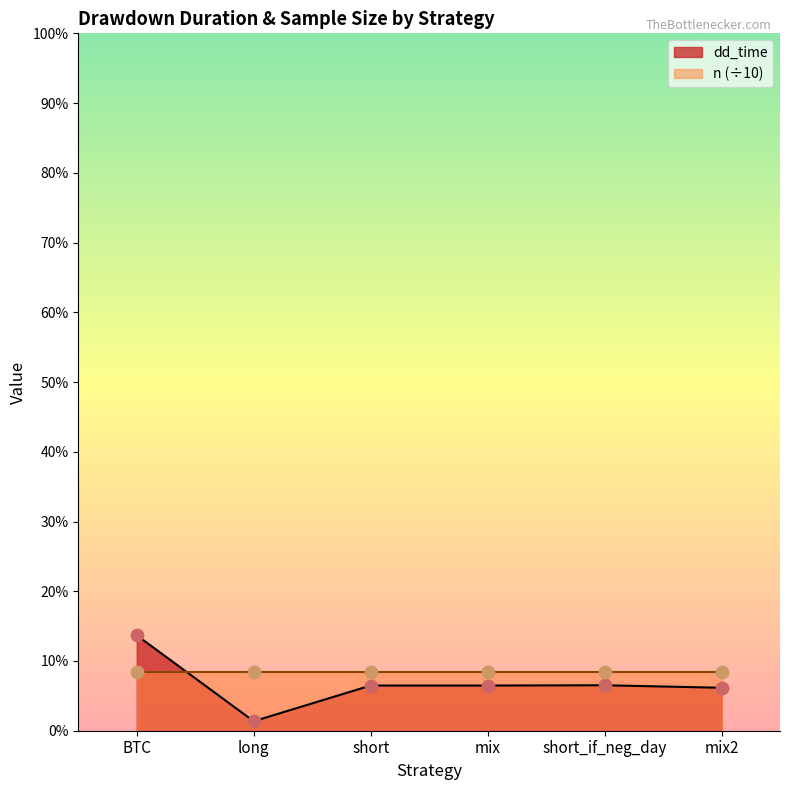

What is the change in value from BTC to short_if_neg_day?

-179